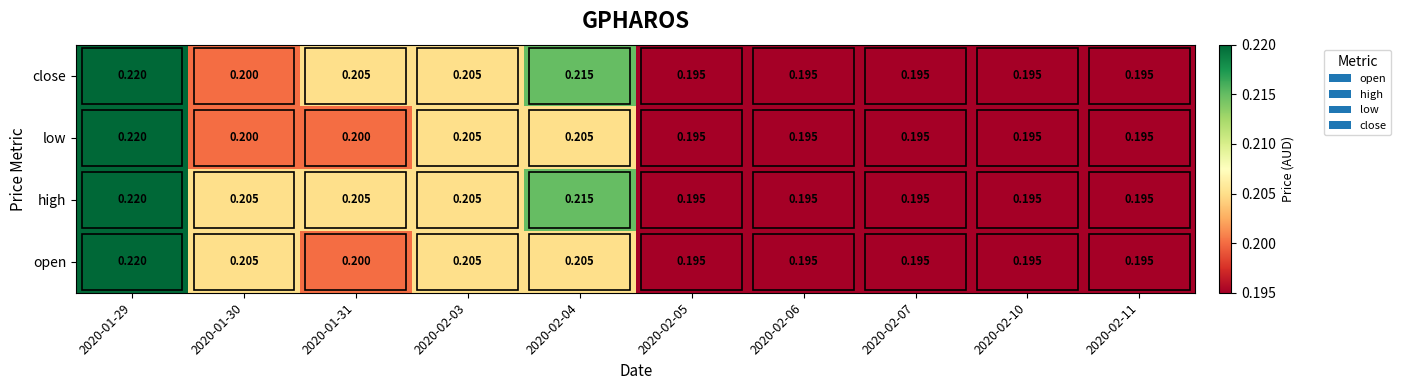

Is the value of high at 2020-02-10 greater than the value of low at 2020-01-31?

No